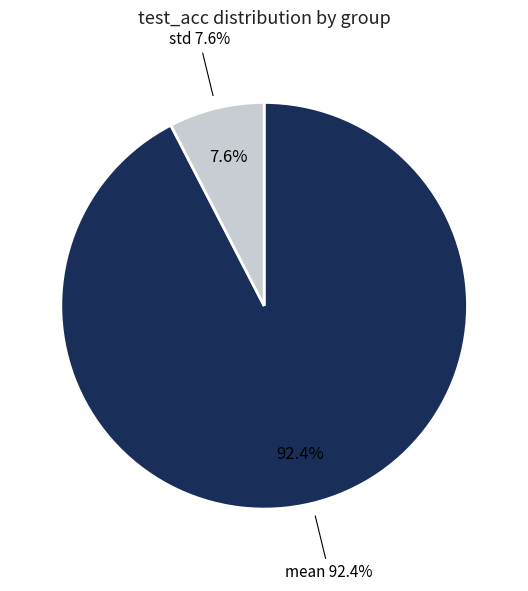

To the nearest percent, what portion does mean represent?

92%